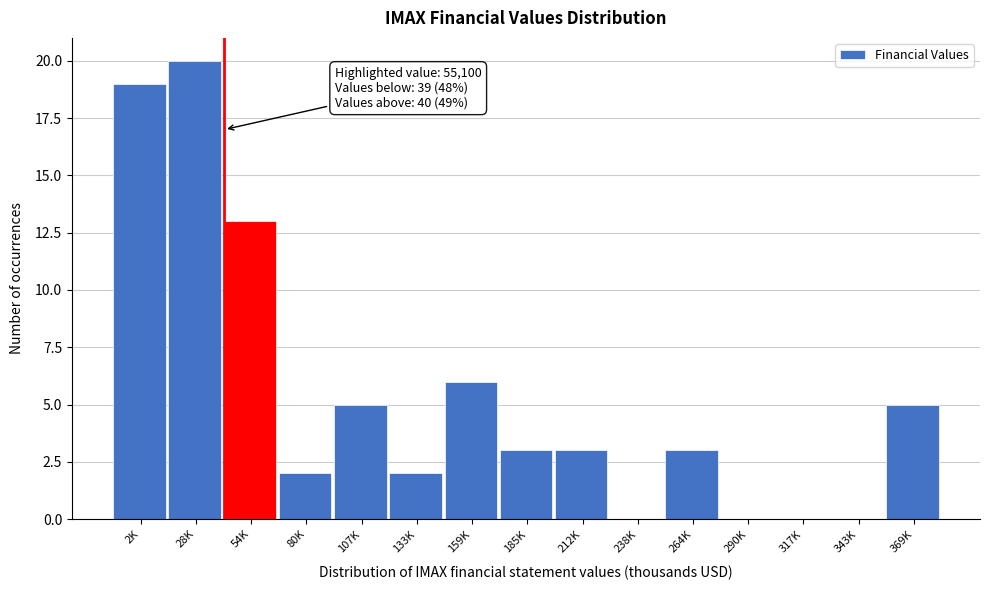

Reading right to left, transcribe all the data shown in this chart.

369K=5	343K=0	317K=0	290K=0	264K=3	238K=0	212K=3	185K=3	159K=6	133K=2	107K=5	80K=2	54K=13	28K=20	2K=19